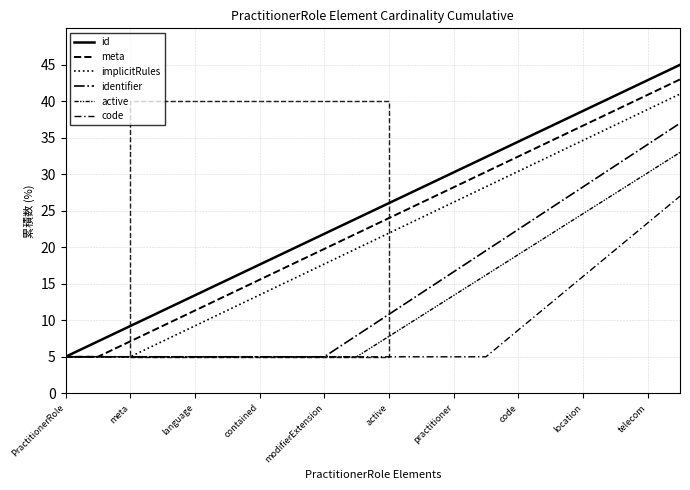

How many lines are shown in the chart?

6